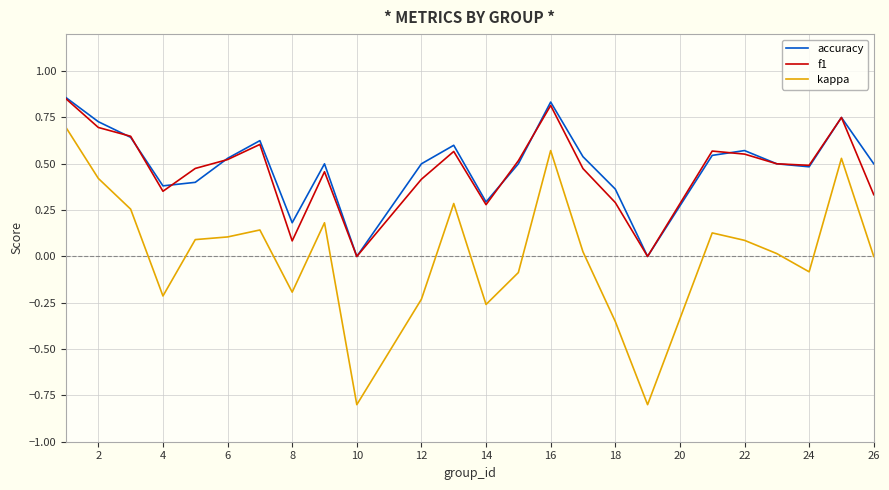

What is the lowest value of the kappa series?

-0.8